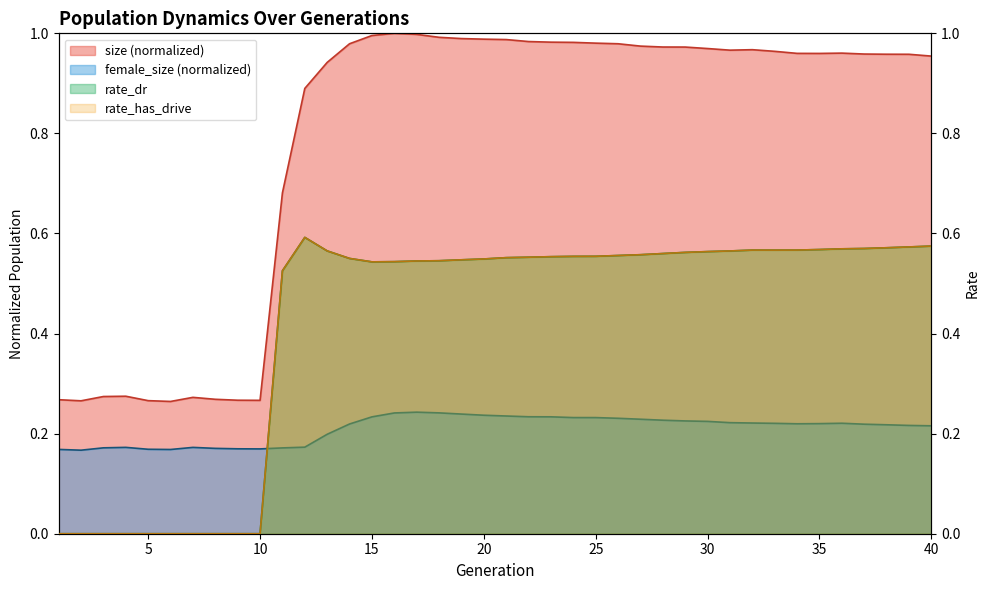

Which has a higher value, 19 or 12?

19